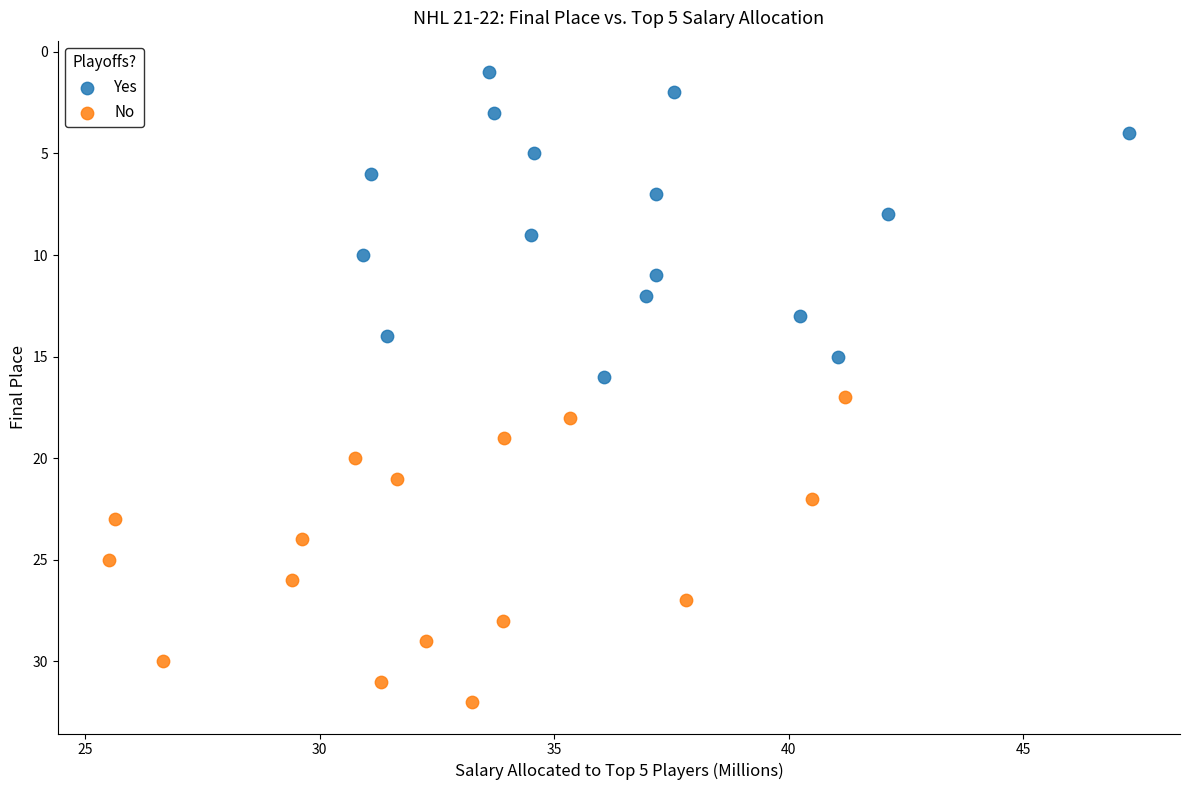

What are all the series names shown in the legend?

Yes, No